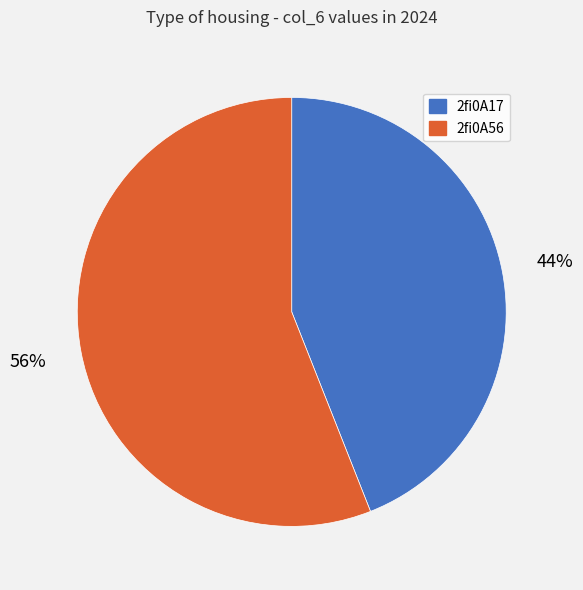

How many segments does this pie chart have?

2